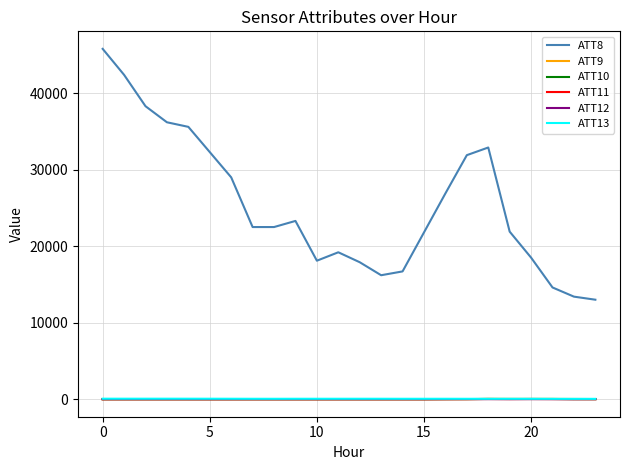

What is the maximum value for ATT10?

18.4